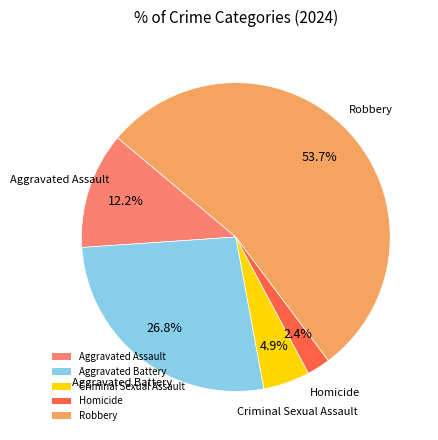

How many slices are in this pie chart?

5